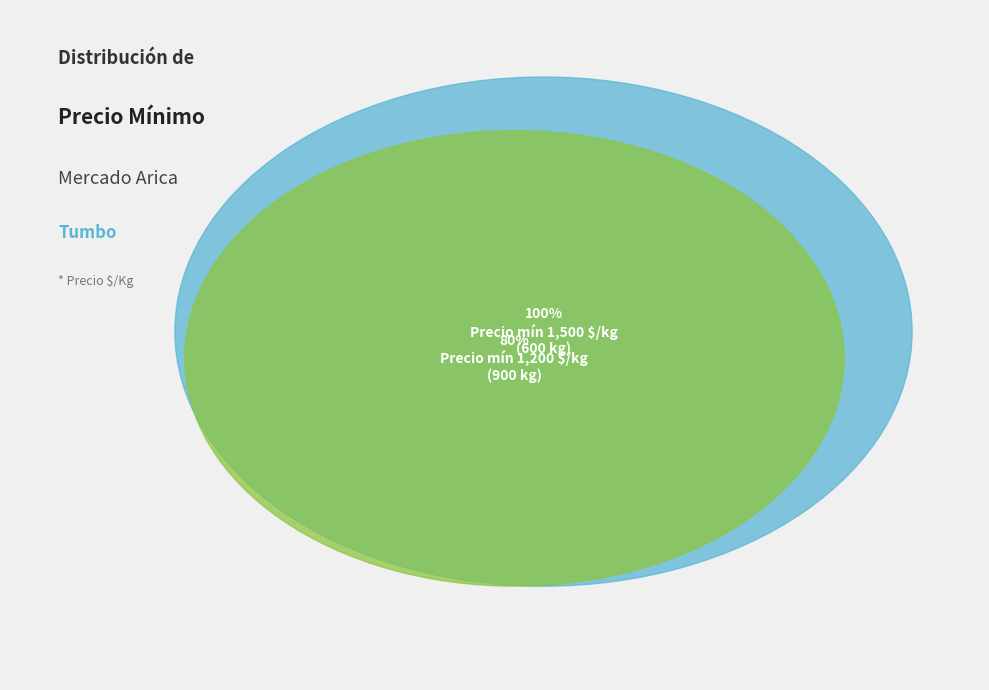

Which category has the biggest portion of the pie?

600 kg